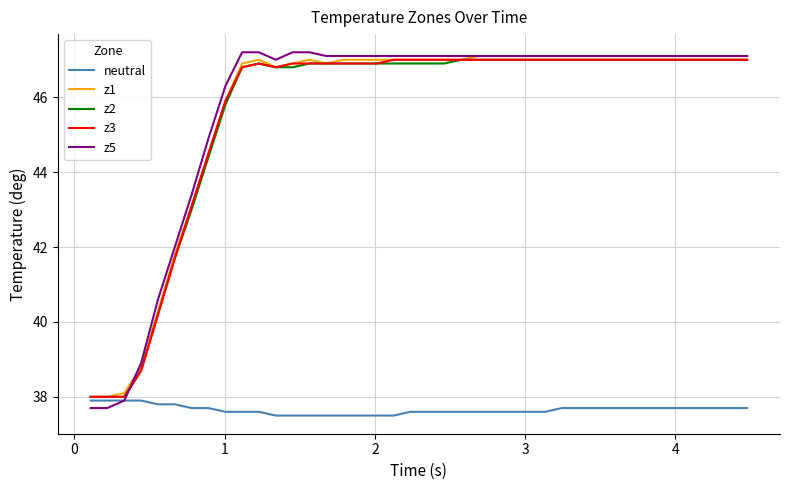

What is the maximum value shown in the chart?

47.2